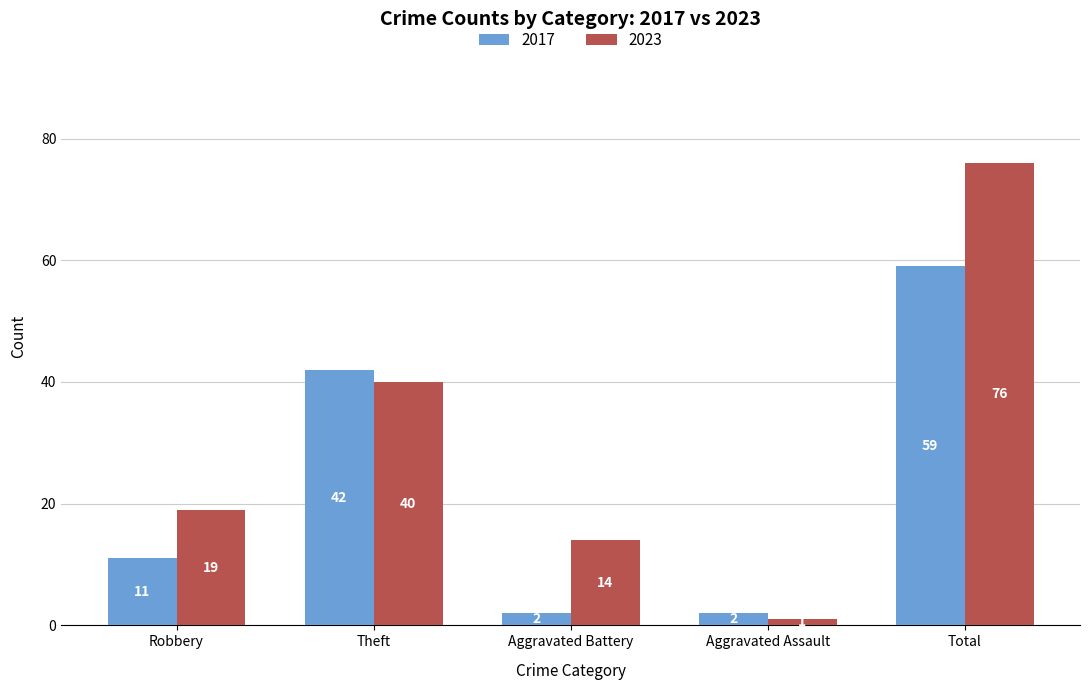

Rank the series by their maximum value, from lowest to highest.

2017, 2023